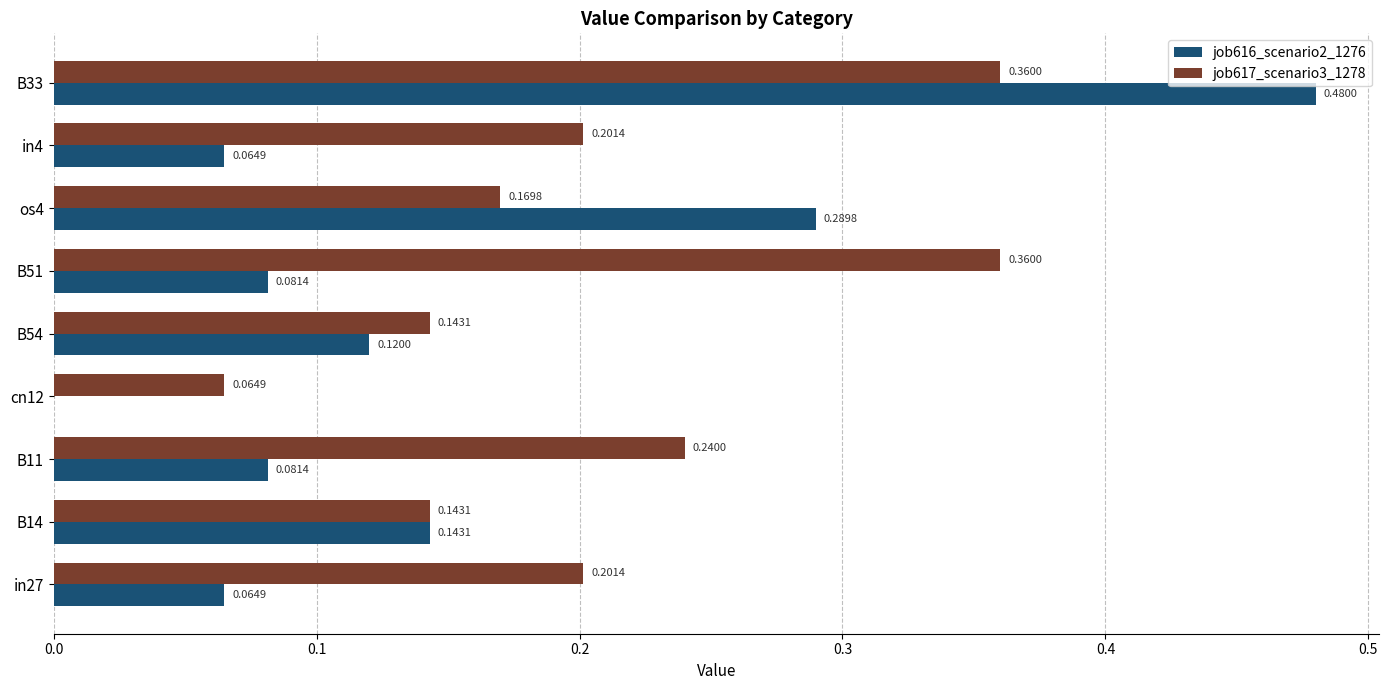

What is the sum of all job616_scenario2_1276 values?

1.3